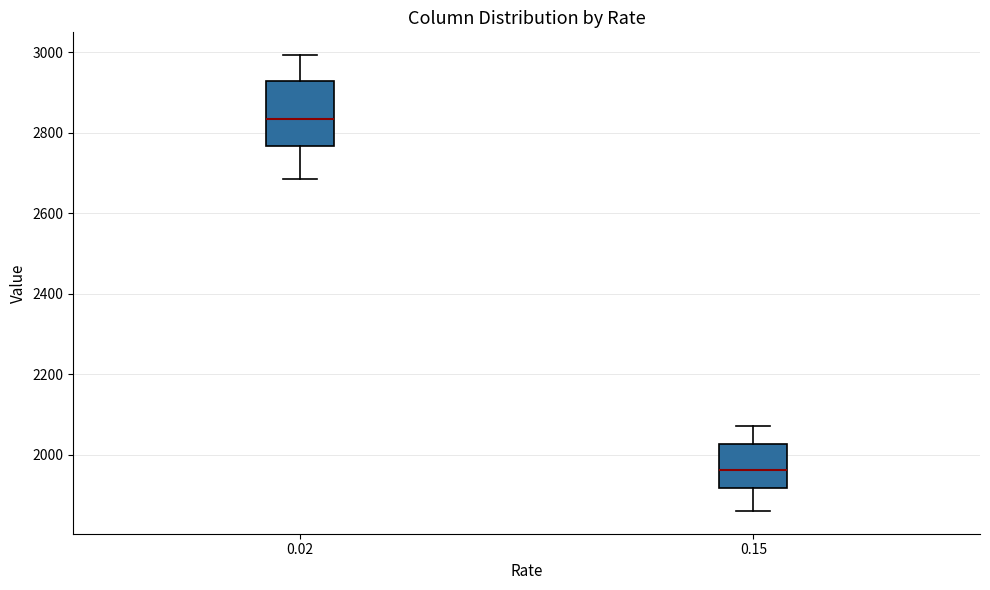

Reading left to right, transcribe this box plot: for each box, give where its median line is, the range the box spans, and where its two whiskers end, as read against the y-axis. The values are not printed on the chart, so give them approximately, as read against the axis.

0.02: median 2840, box 2760 to 2920, whiskers 2680 to 3000
0.15: median 1960, box 1920 to 2020, whiskers 1860 to 2080